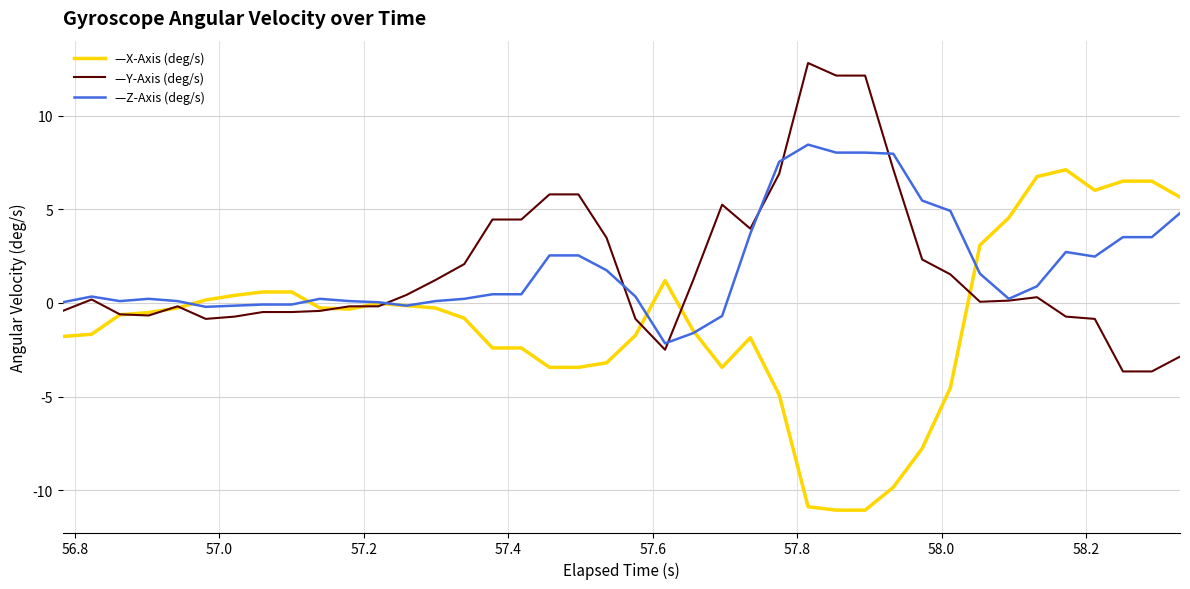

What is the smallest value displayed?

-11.1